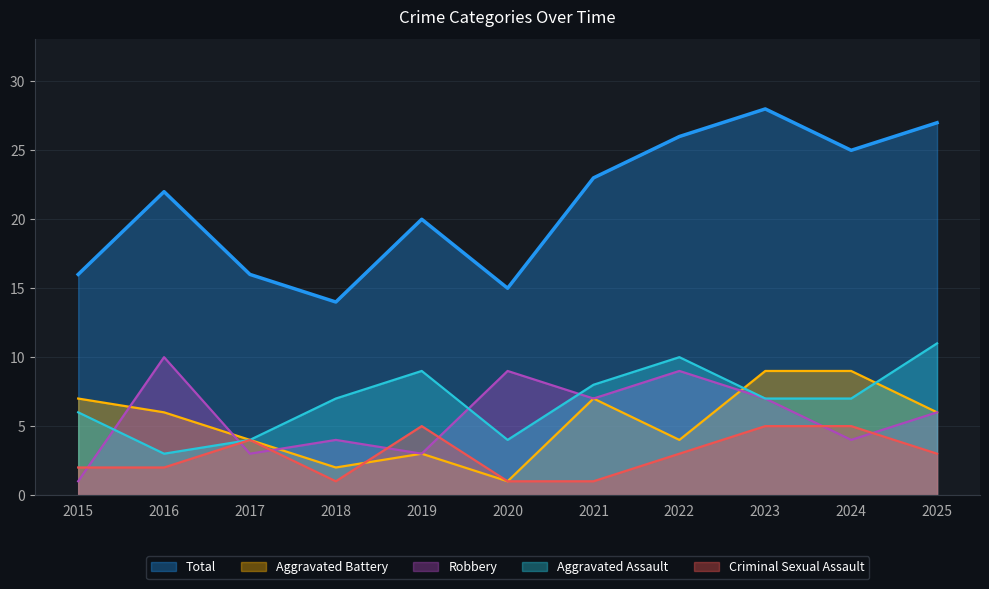

Where does the Criminal Sexual Assault series first go above 3?

2017